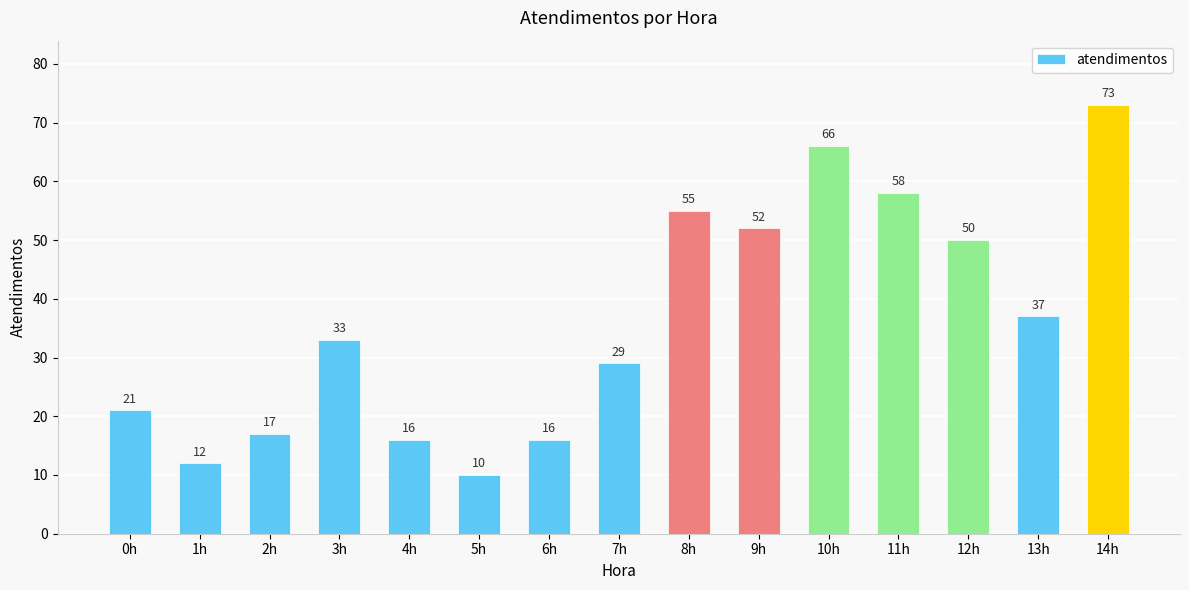

What is the approximate value at 12h, to the nearest 10?

50